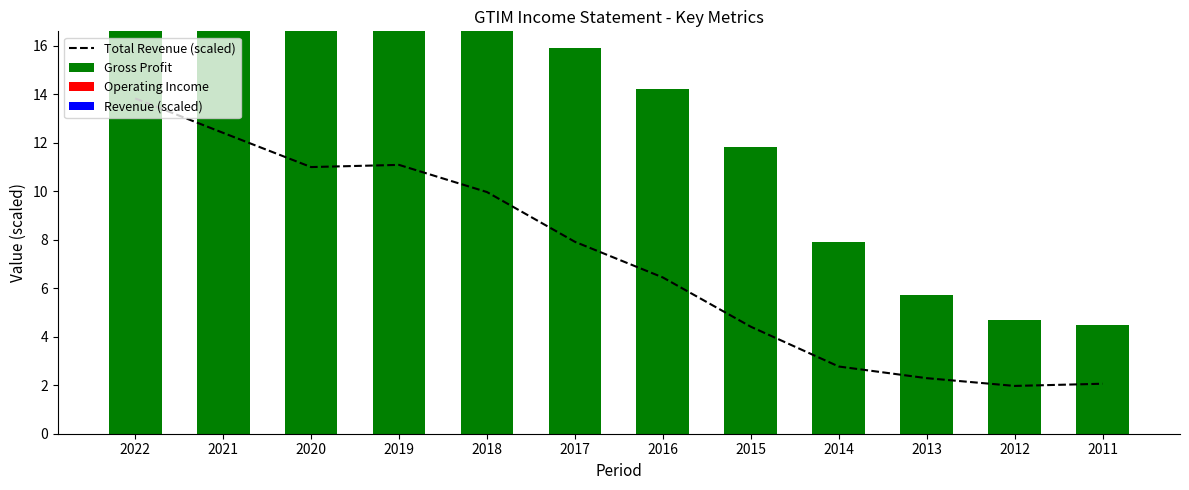

Rank the series at 2021 from highest to lowest value.

Gross Profit, Operating Income, Total Revenue (scaled), Revenue (scaled)